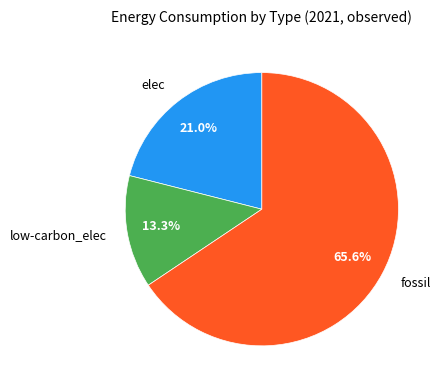

Which category has the smallest portion of the pie?

low-carbon_elec